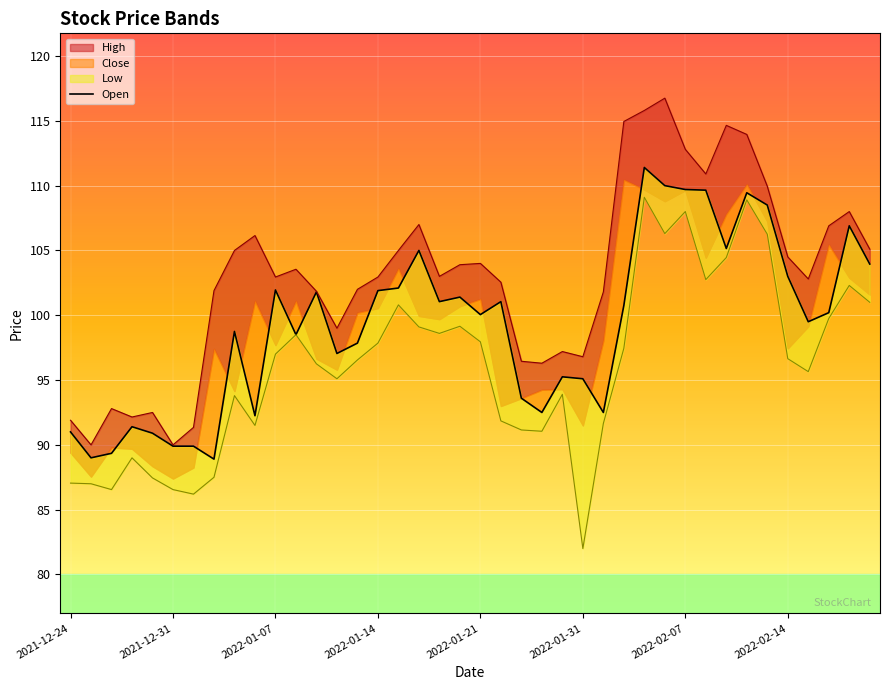

Reading left to right, transcribe all the data shown in this chart.

91.0	89.0	89.3	91.4	90.9	89.9	89.9	88.9	98.8	92.2	102.0	98.5	101.8	97.0	97.8	101.9	102.1	105.0	101.0	101.4	100.0	101.0	93.6	92.5	95.2	95.1	92.5	100.8	111.4	110.0	109.7	109.7	105.2	109.5	108.5	103.0	99.5	100.2	106.9	104.0